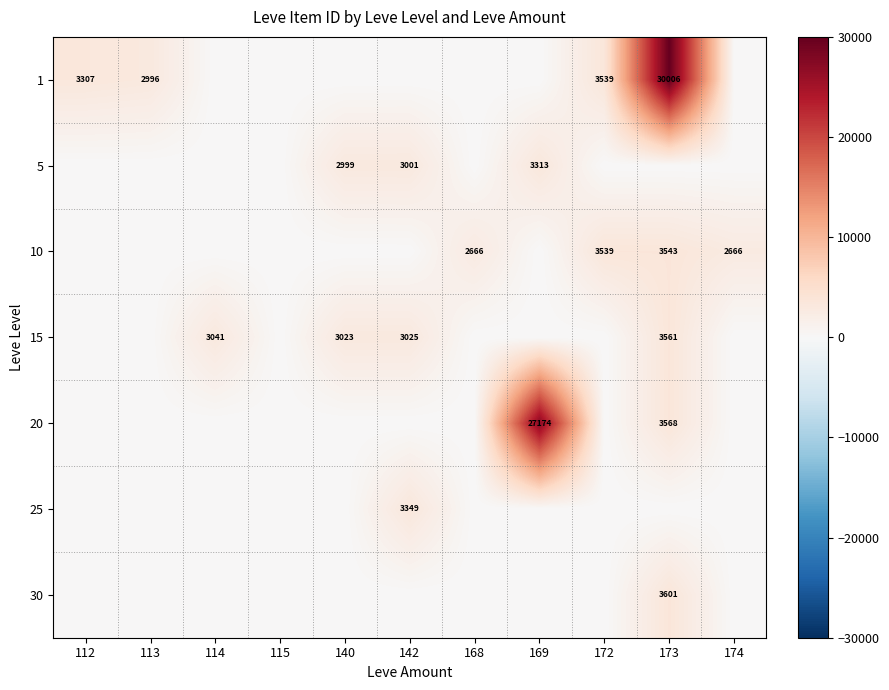

Is it true that 1 equals 4327 at 113?

False